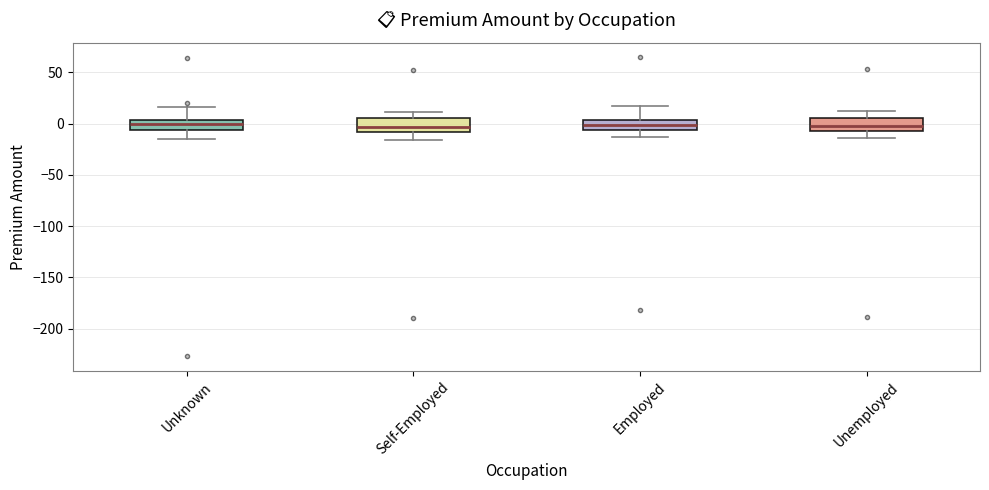

Where is the lower edge of the box for Unknown on the y-axis? The values are not printed on the chart, so give them approximately, as read against the axis.

-5